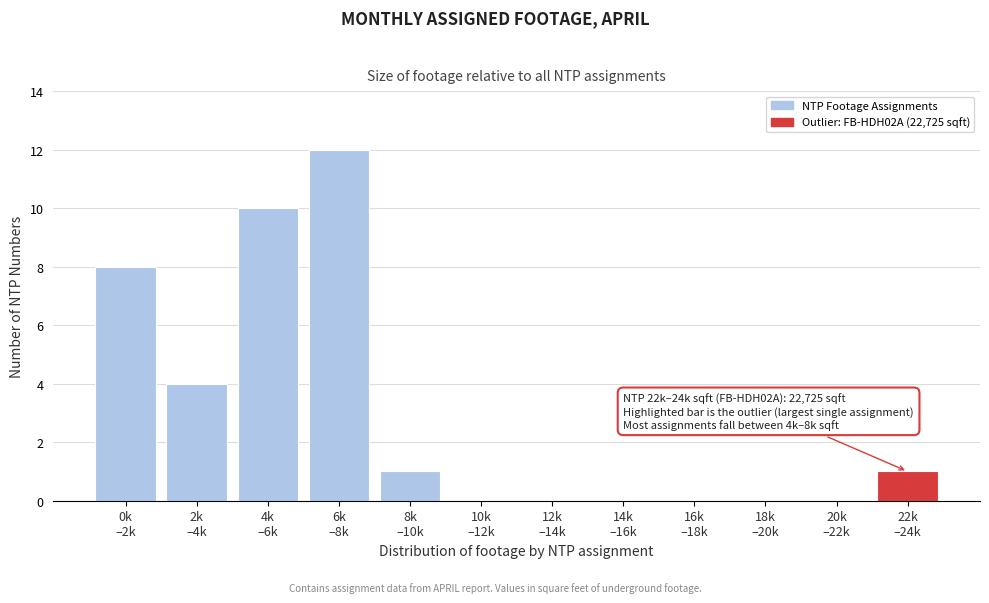

What is the maximum value shown in the chart?

12